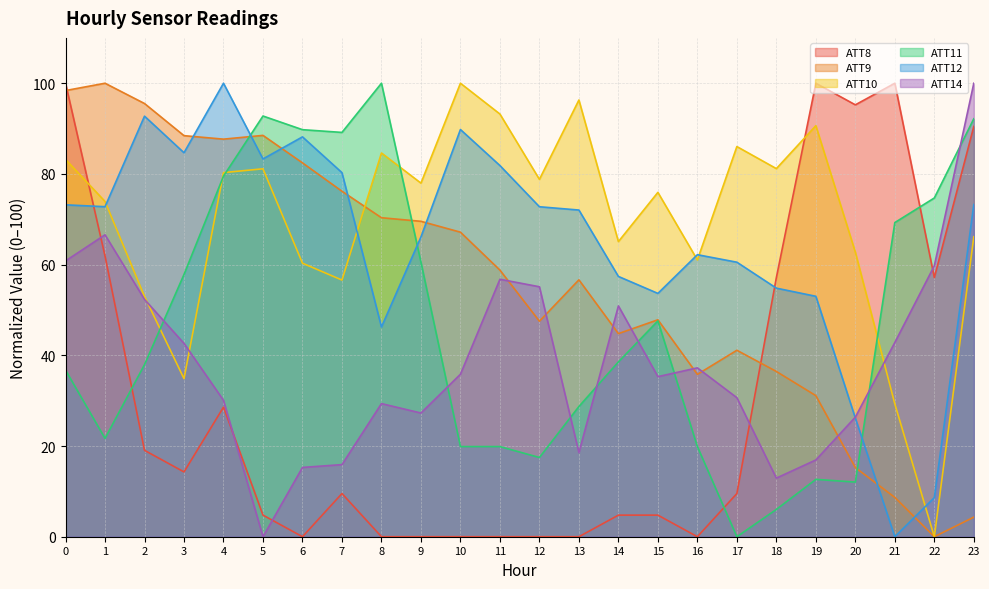

Between 8 and 19, which is larger?

19